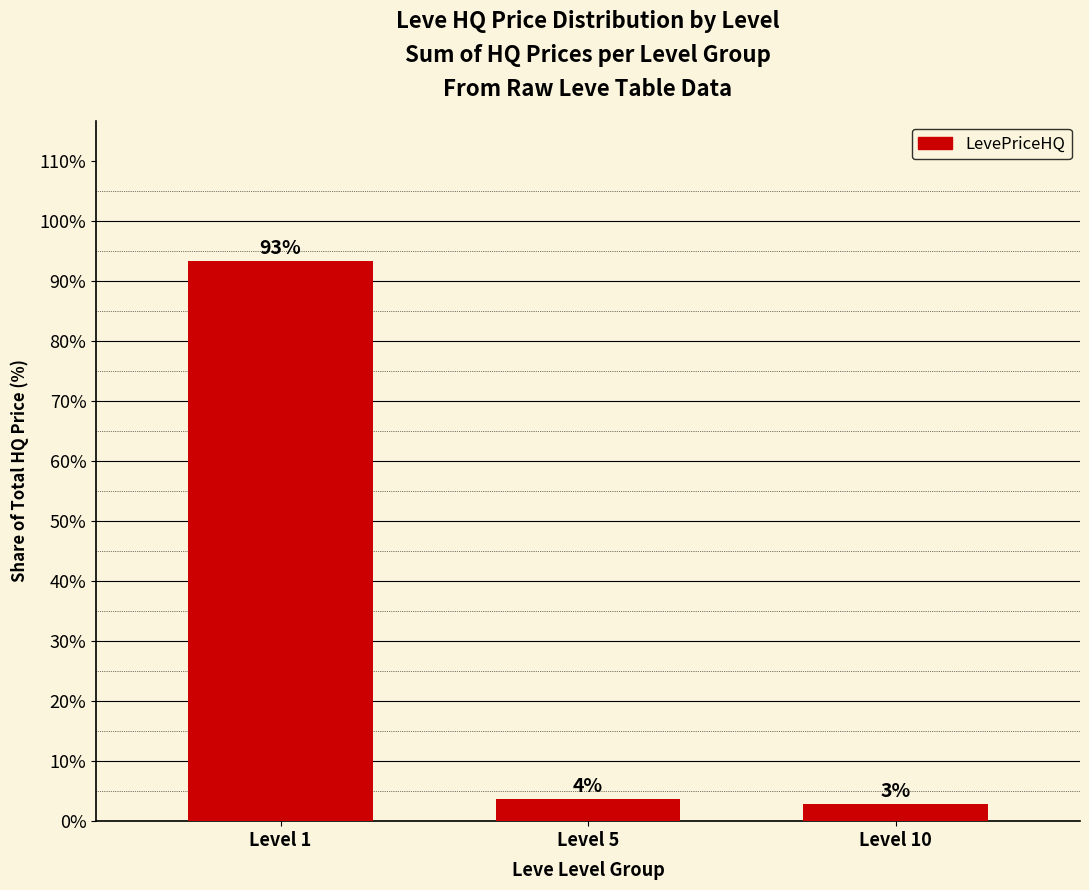

How many bars are there in total?

3